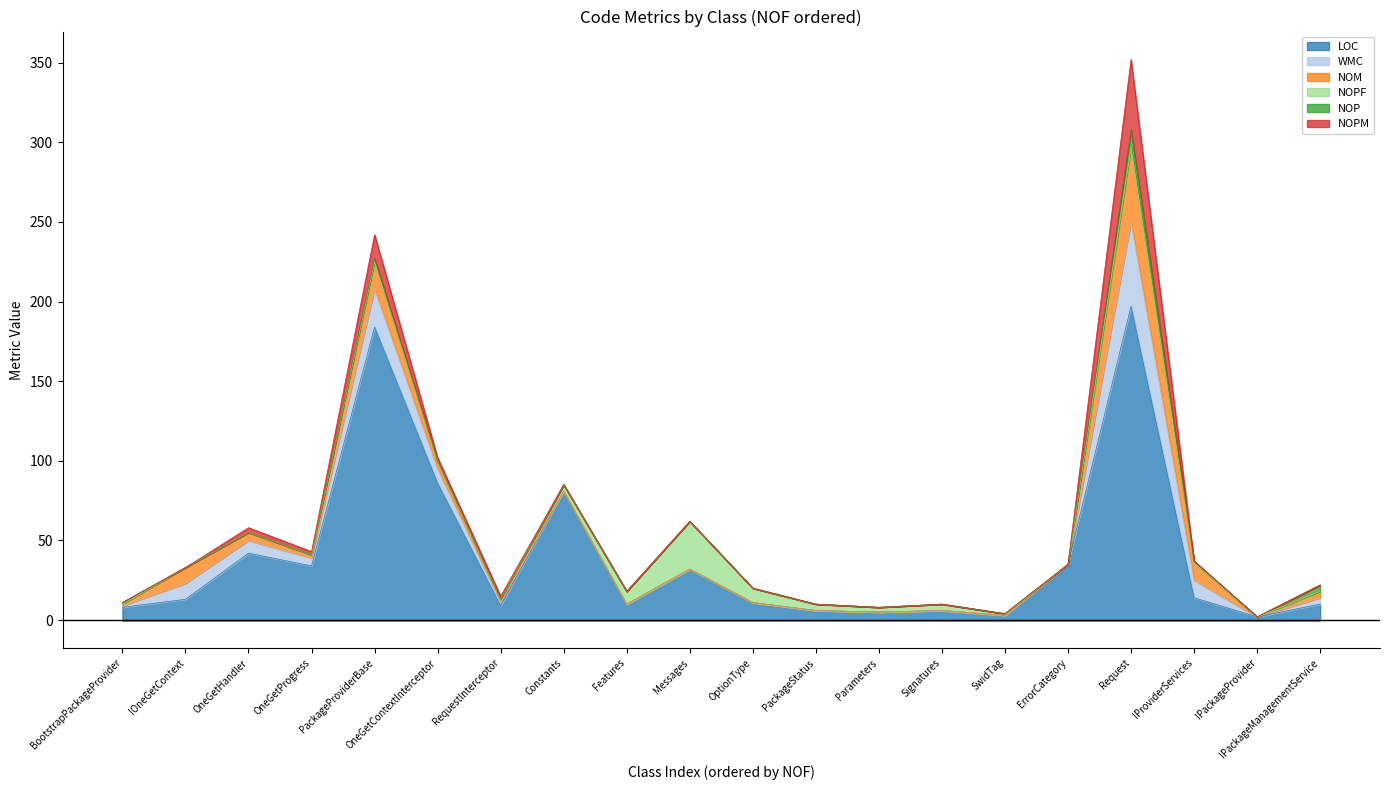

What is the difference between the NOM values at IProviderServices and IPackageProvider?

11